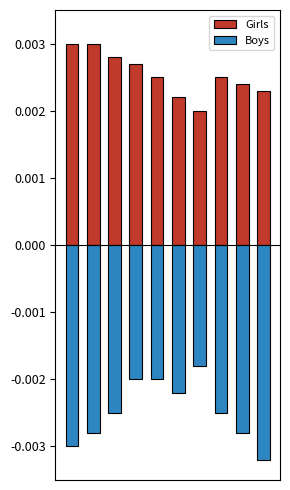

The value of Girls at 7 is 0.0. True or false?

False